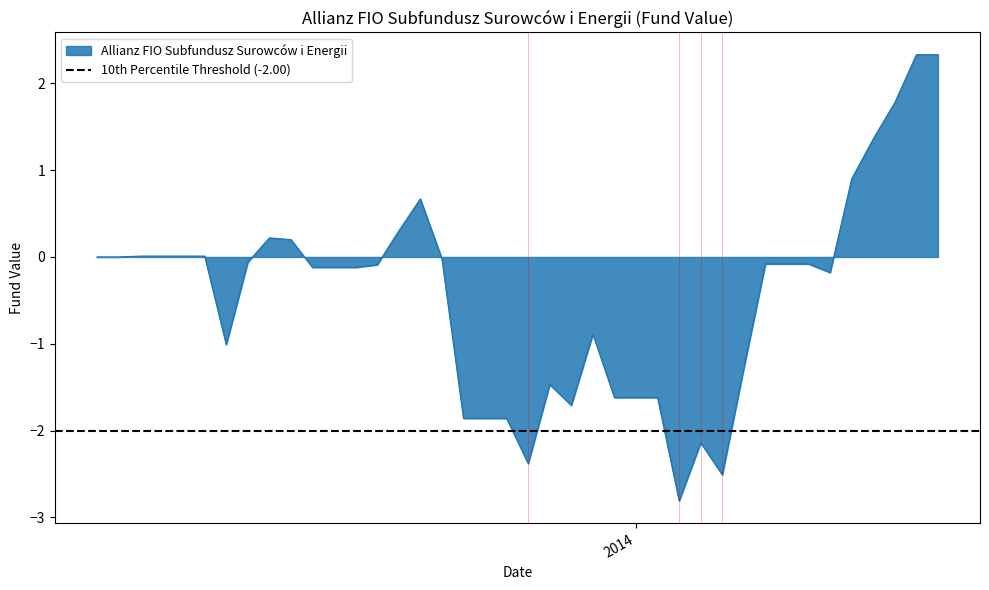

Does the chart have visible grid lines?

No